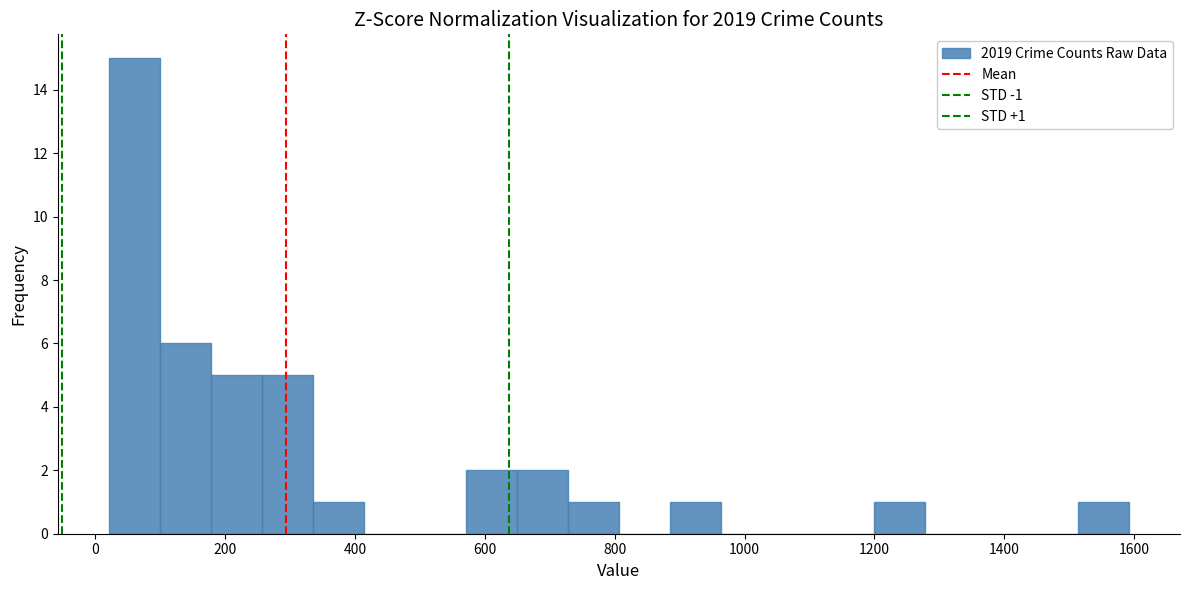

Read against the x-axis, roughly where is the centre of the tallest bar?

60